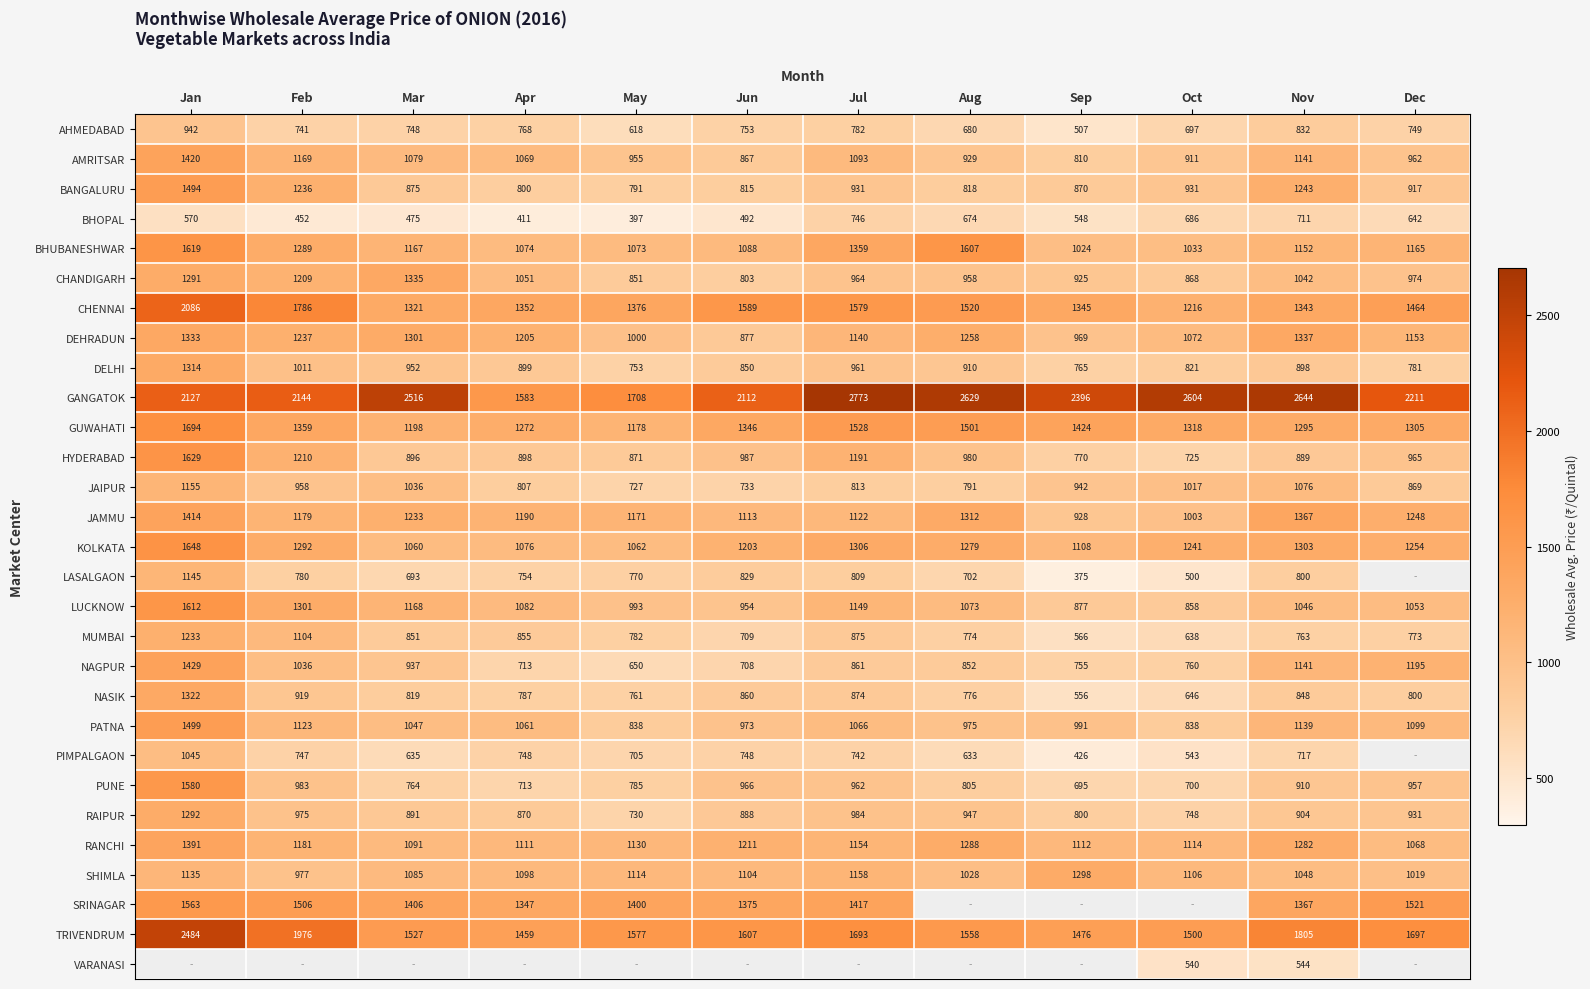

What is the difference between the highest and lowest values at Apr?

1172.0